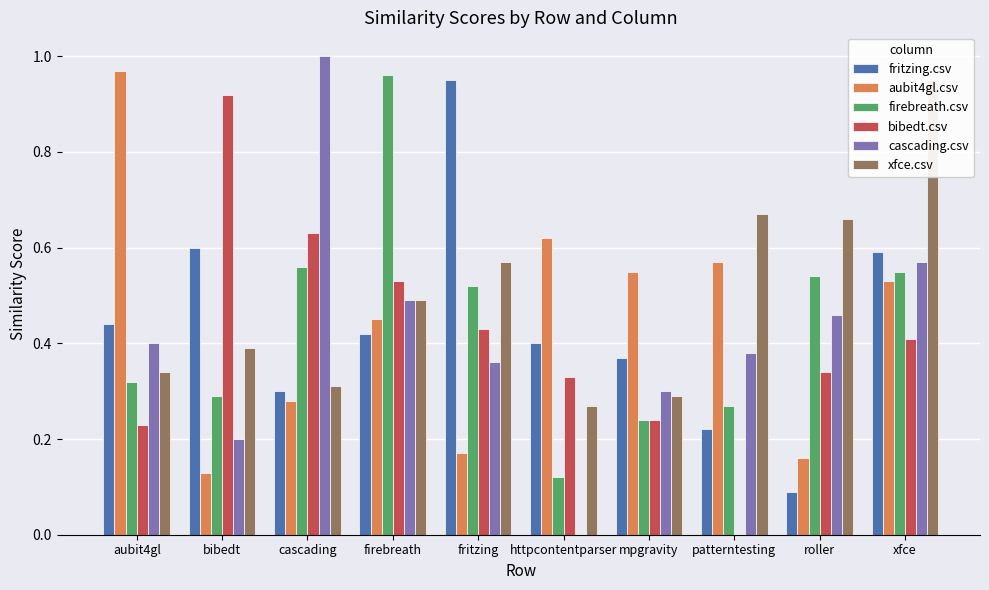

List the series in order of their peak value, lowest first.

bibedt.csv, fritzing.csv, xfce.csv, firebreath.csv, aubit4gl.csv, cascading.csv